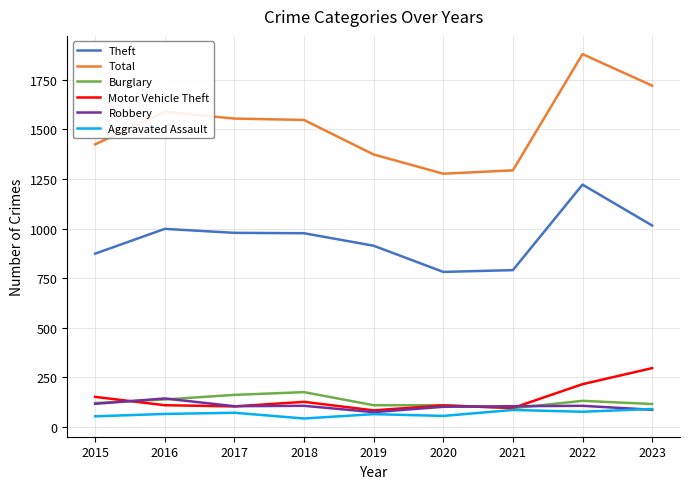

What is the minimum value for Aggravated Assault?

43